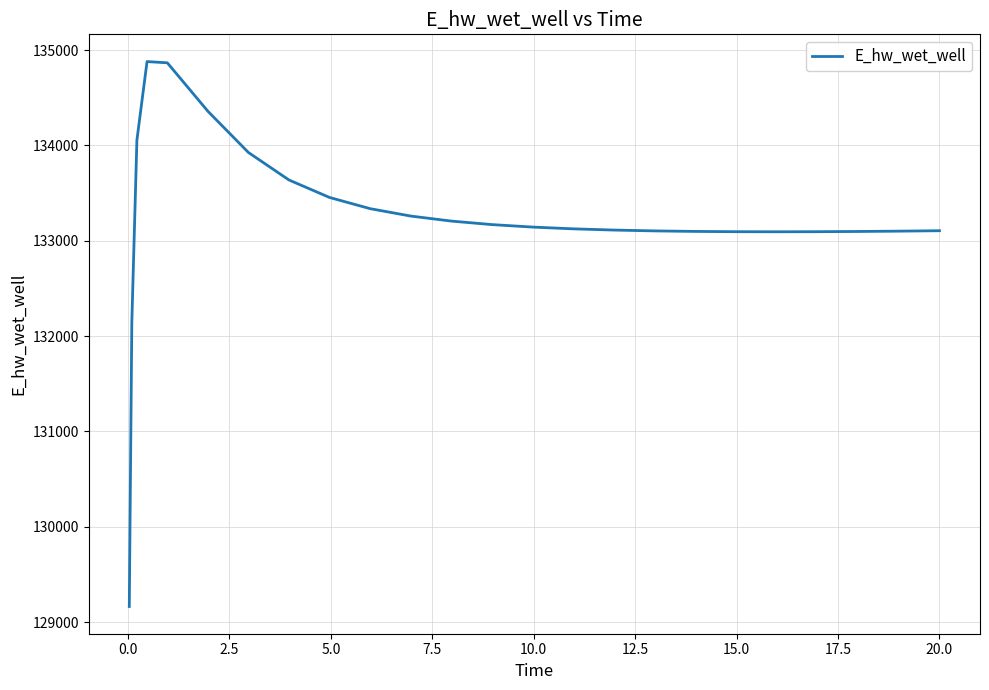

What is the smallest value displayed?

129164.0